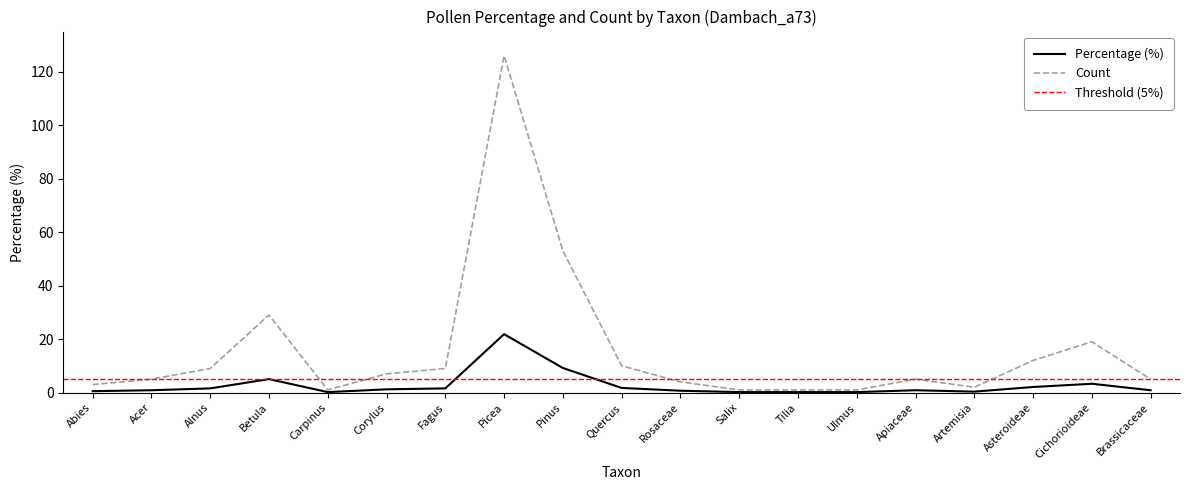

At Alnus, list the series in order from smallest to largest.

percentage, count